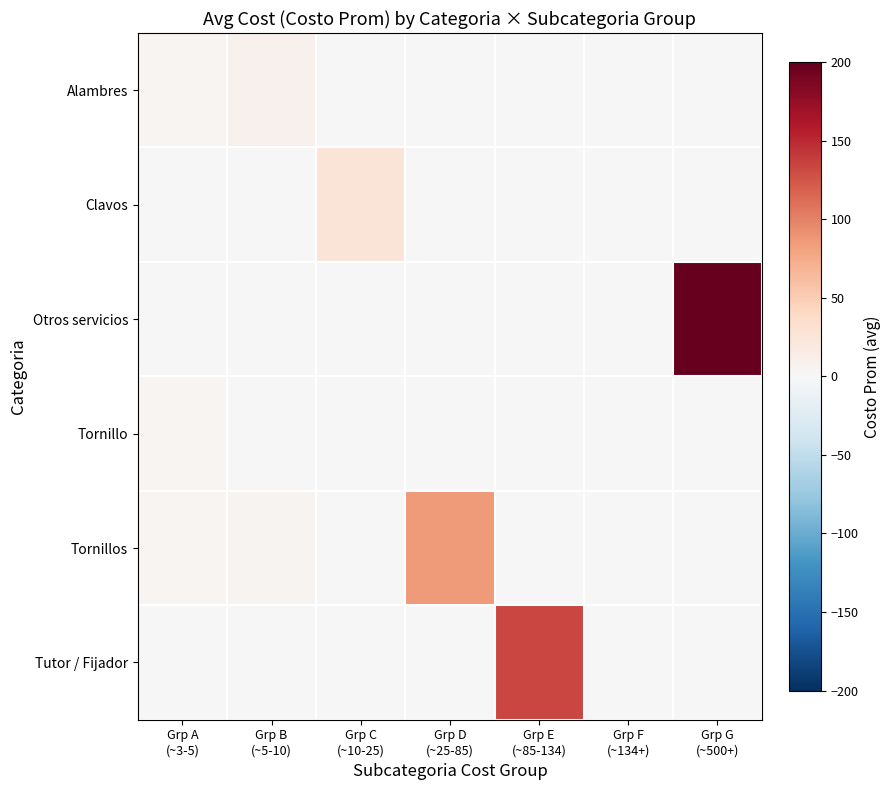

Reading left to right, extract all data points from this chart.

Alambres: Grp A
(~3-5)=3.6	Grp B
(~5-10)=9.0	Grp C
(~10-25)=0.0	Grp D
(~25-85)=0.0	Grp E
(~85-134)=0.0	Grp F
(~134+)=0.0	Grp G
(~500+)=0.0
Clavos: Grp A
(~3-5)=0.0	Grp B
(~5-10)=0.0	Grp C
(~10-25)=25.4	Grp D
(~25-85)=0.0	Grp E
(~85-134)=0.0	Grp F
(~134+)=0.0	Grp G
(~500+)=0.0
Otros servicios: Grp A
(~3-5)=0.0	Grp B
(~5-10)=0.0	Grp C
(~10-25)=0.0	Grp D
(~25-85)=0.0	Grp E
(~85-134)=0.0	Grp F
(~134+)=0.0	Grp G
(~500+)=1765.0
Tornillo: Grp A
(~3-5)=3.8	Grp B
(~5-10)=0.0	Grp C
(~10-25)=0.0	Grp D
(~25-85)=0.0	Grp E
(~85-134)=0.0	Grp F
(~134+)=0.0	Grp G
(~500+)=0.0
Tornillos: Grp A
(~3-5)=3.8	Grp B
(~5-10)=5.5	Grp C
(~10-25)=0.0	Grp D
(~25-85)=84.5	Grp E
(~85-134)=0.0	Grp F
(~134+)=0.0	Grp G
(~500+)=0.0
Tutor / Fijador: Grp A
(~3-5)=0.0	Grp B
(~5-10)=0.0	Grp C
(~10-25)=0.0	Grp D
(~25-85)=0.0	Grp E
(~85-134)=133.9	Grp F
(~134+)=0.0	Grp G
(~500+)=0.0